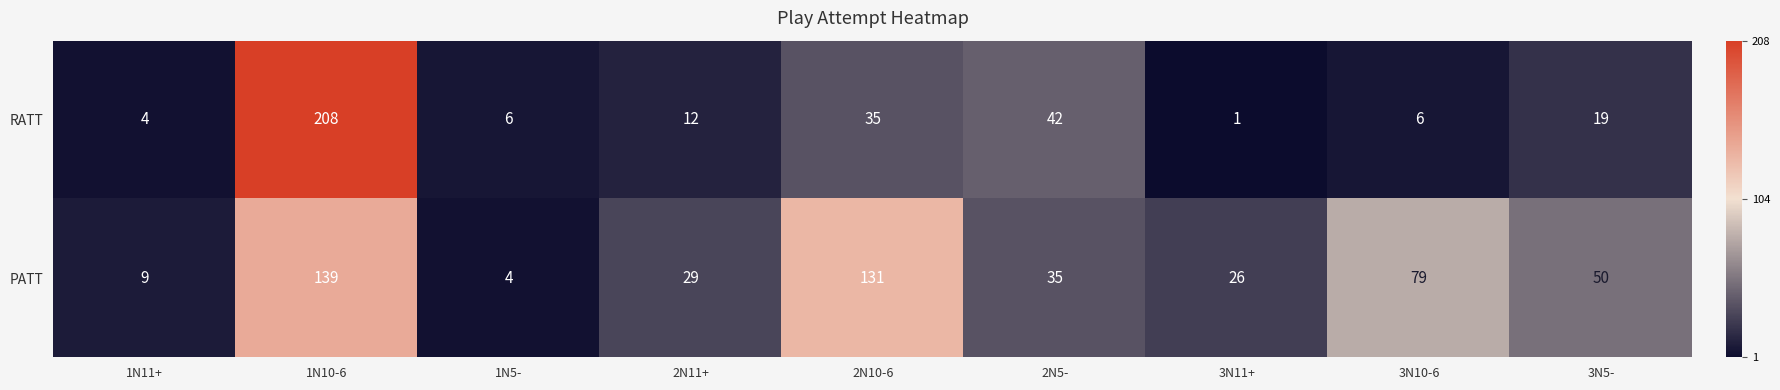

Reading left to right, extract all data points from this chart.

RATT: 4	208	6	12	35	42	1	6	19
PATT: 9	139	4	29	131	35	26	79	50